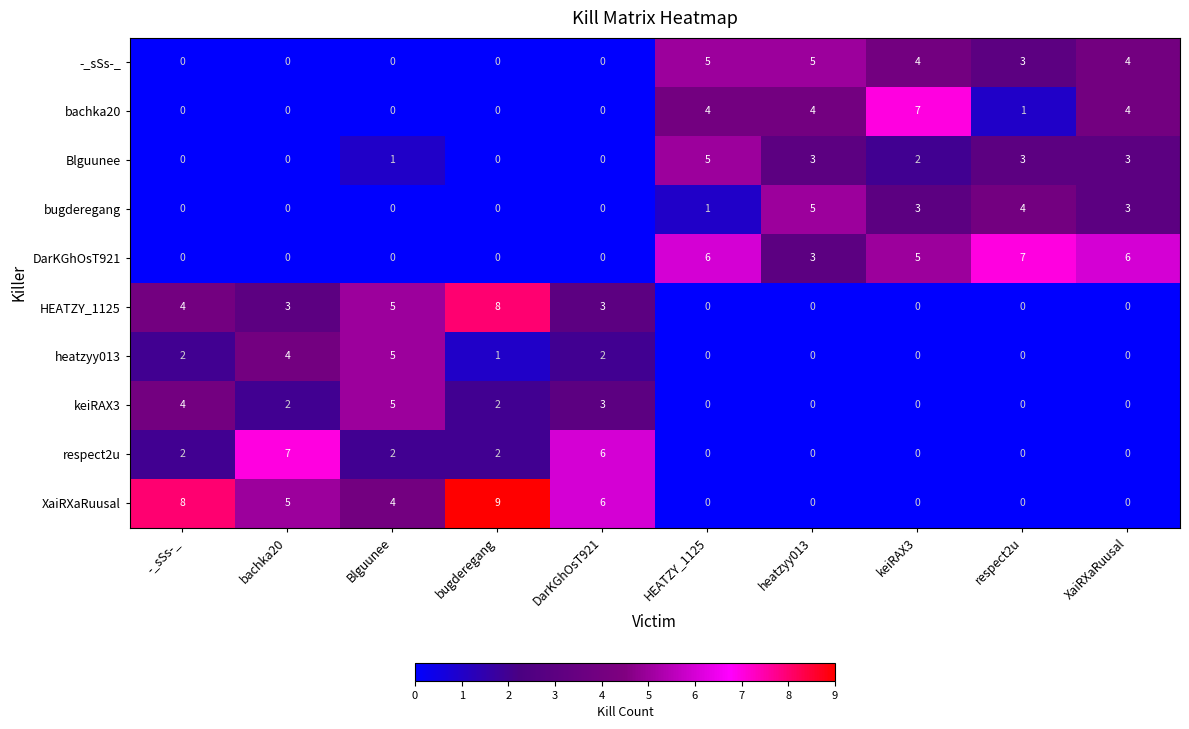

What is the sum of all keiRAX3 values?

16